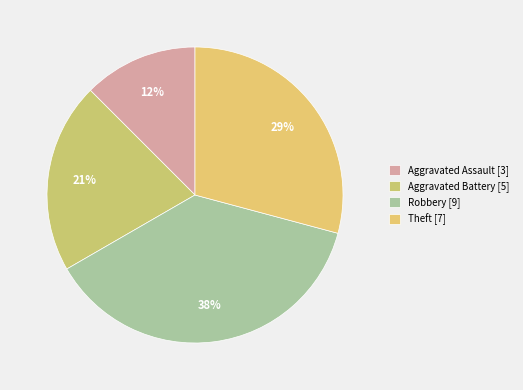

How many segments does this pie chart have?

4